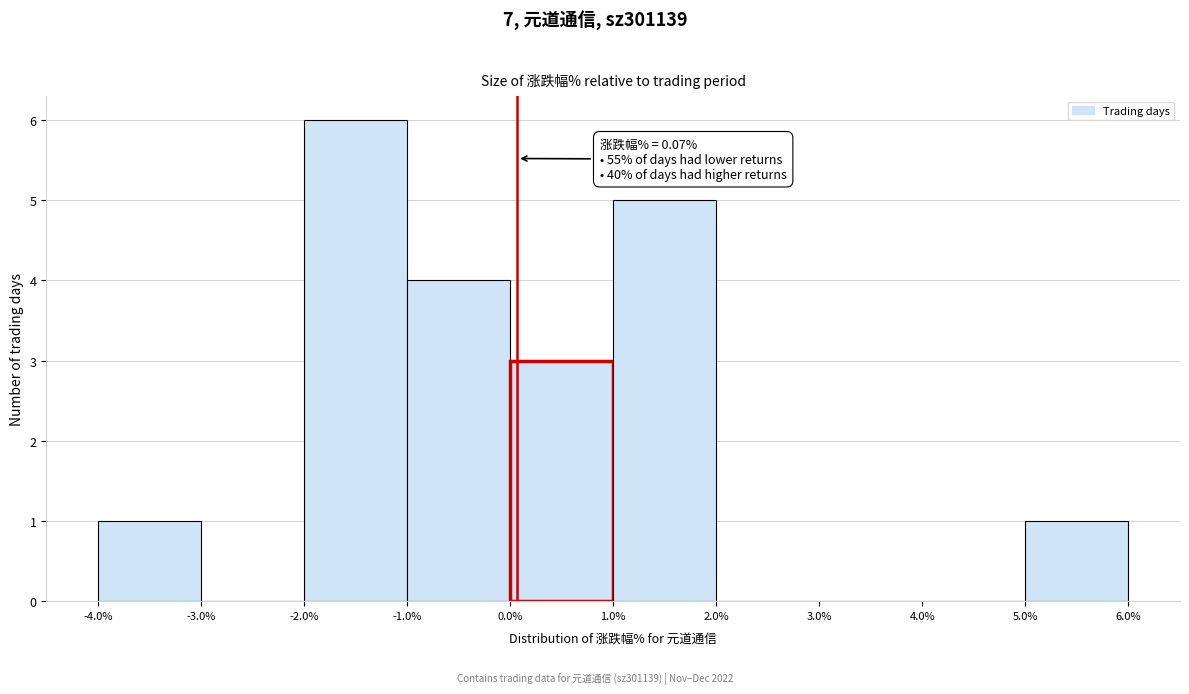

Which range on the x-axis has the tallest bar?

-2.0% to -1.0%